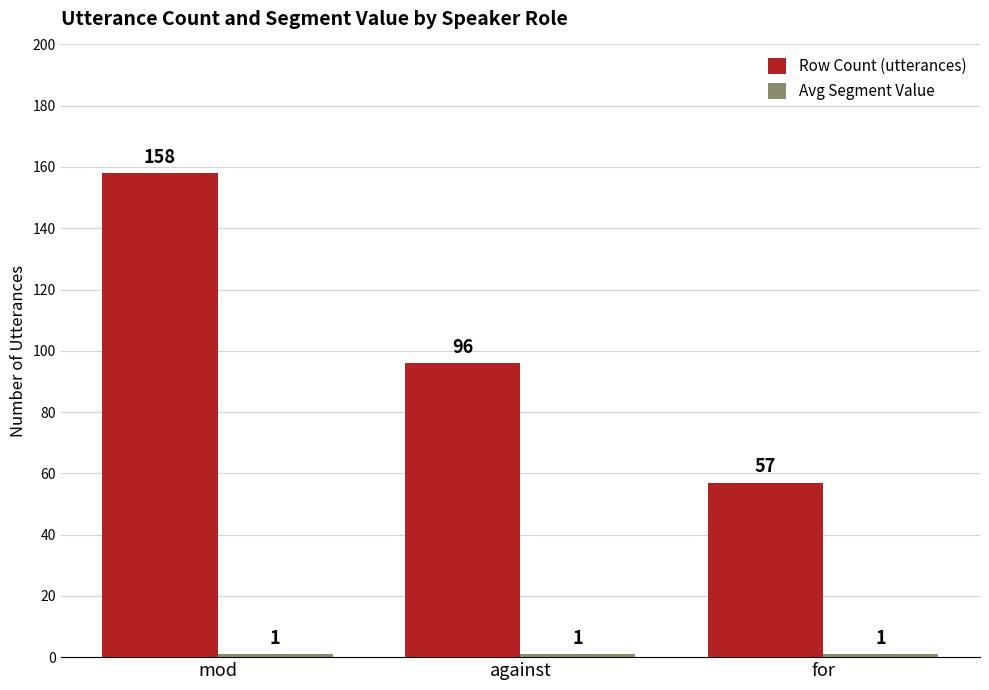

Are the bars grouped side by side (vs. stacked)?

Yes